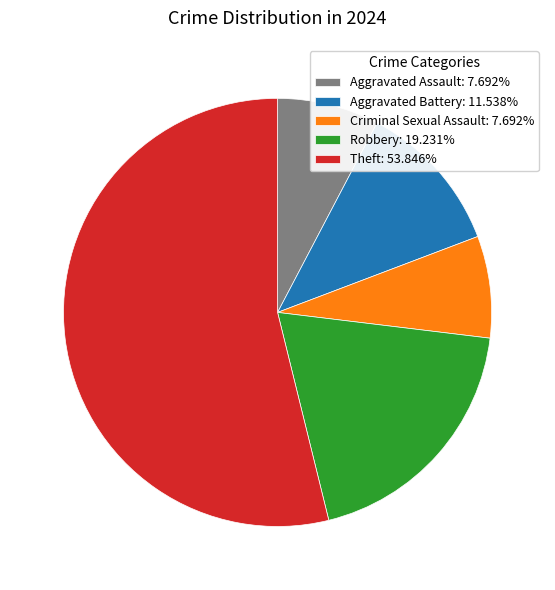

What is the ratio of the value at Aggravated Assault: 7.692% to the value at Aggravated Battery: 11.538%?

0.7